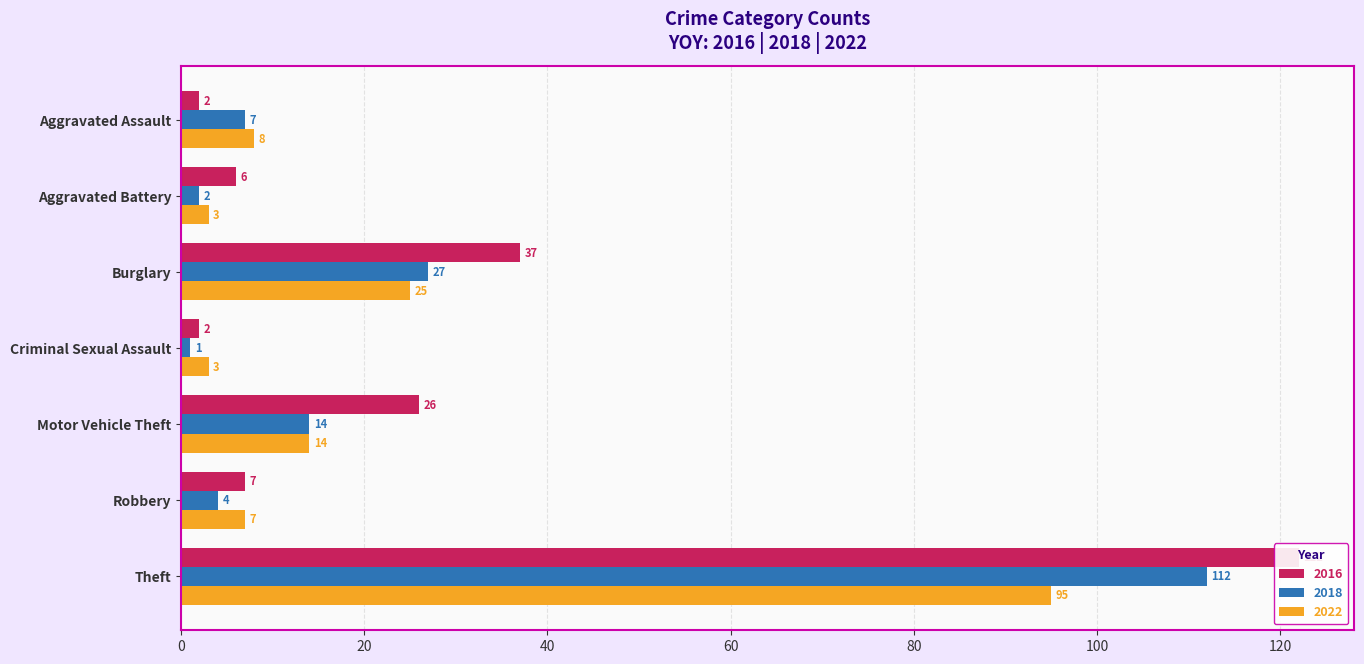

Which category has the lowest value across all series?

Criminal Sexual Assault